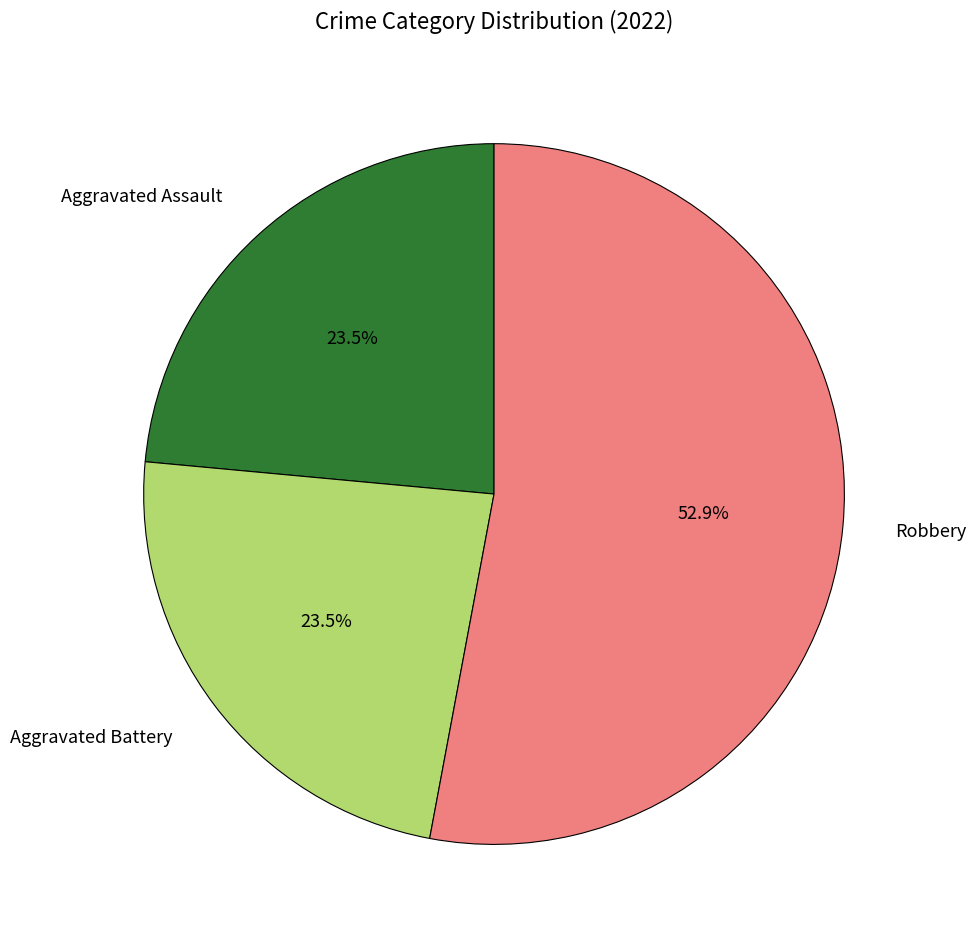

What portion of the pie excludes Aggravated Battery?

76.5%